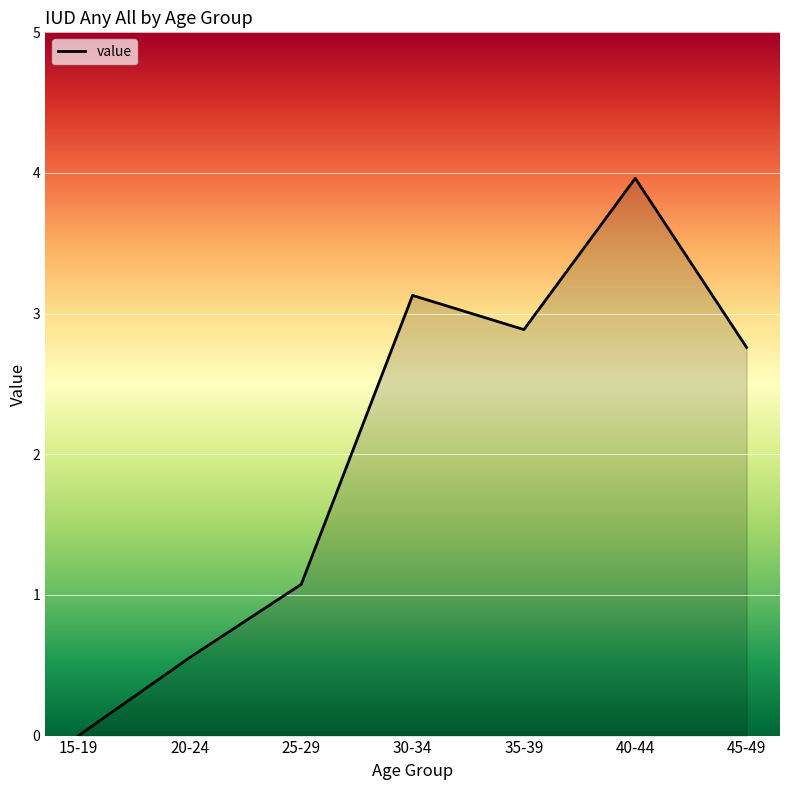

Does the chart display data point markers on the line(s)?

No